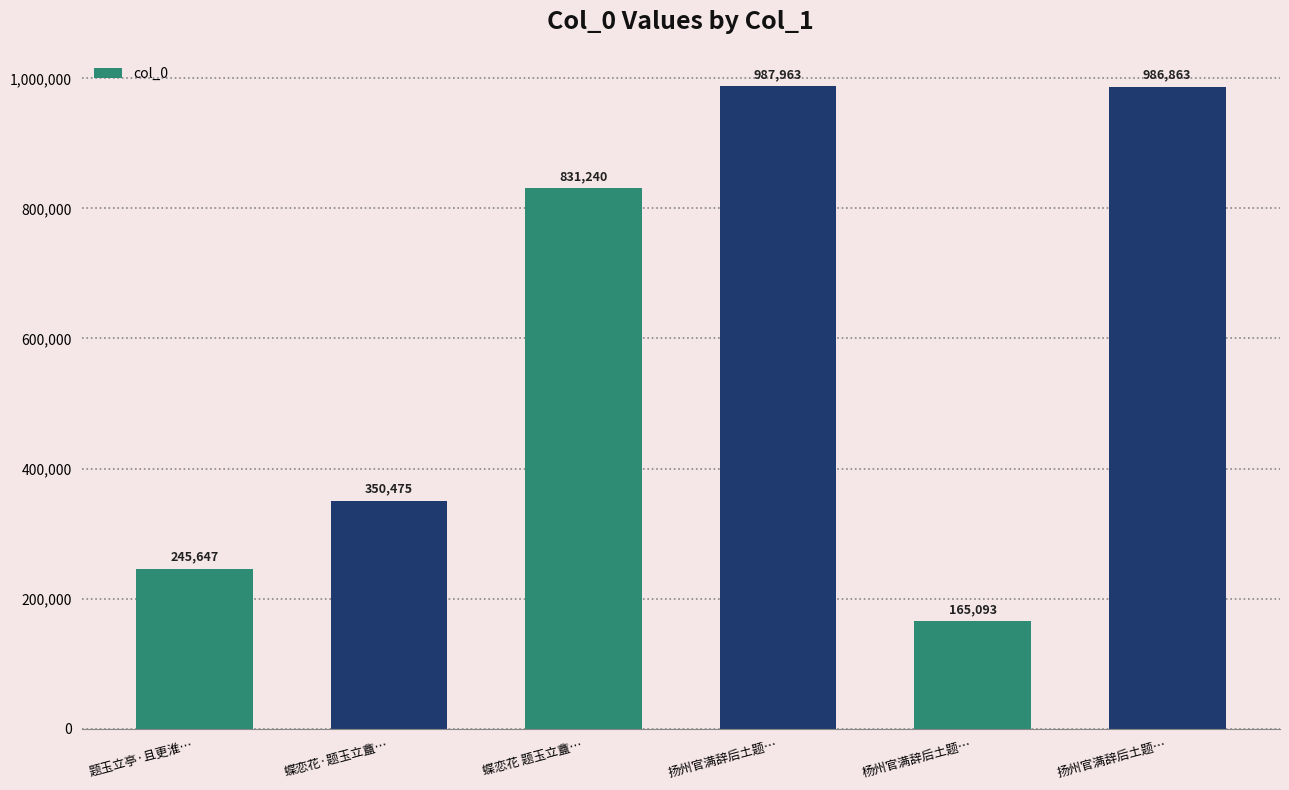

Are the bars horizontal?

No